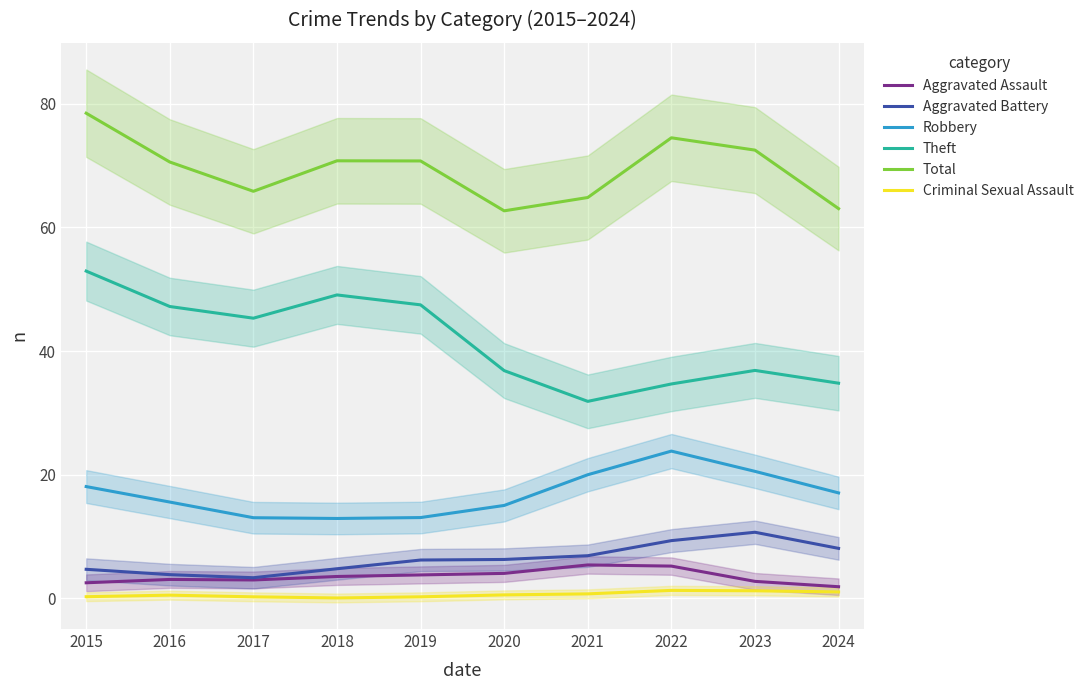

What is the difference between the Aggravated Battery values at 2016 and 2017?

0.5